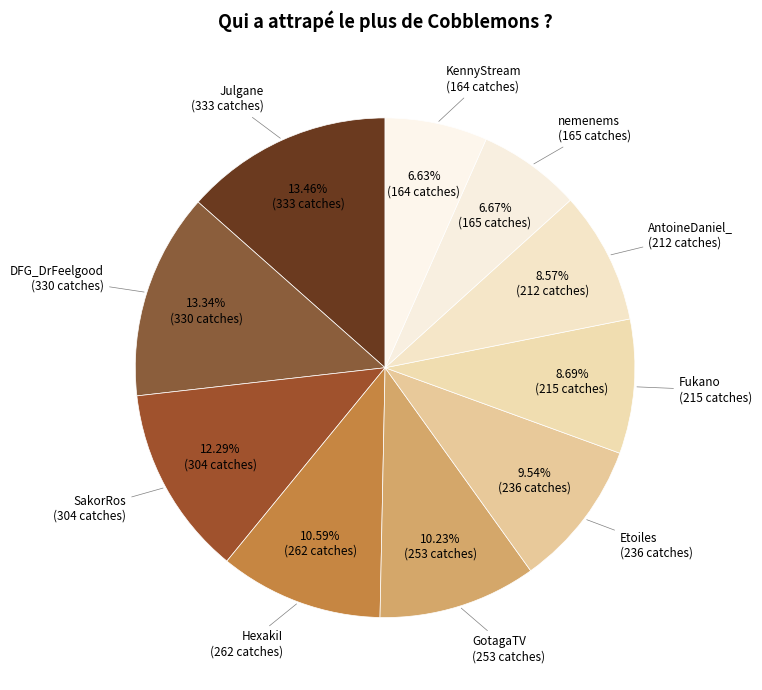

True or false: Julgane accounts for 1% of the total.

False